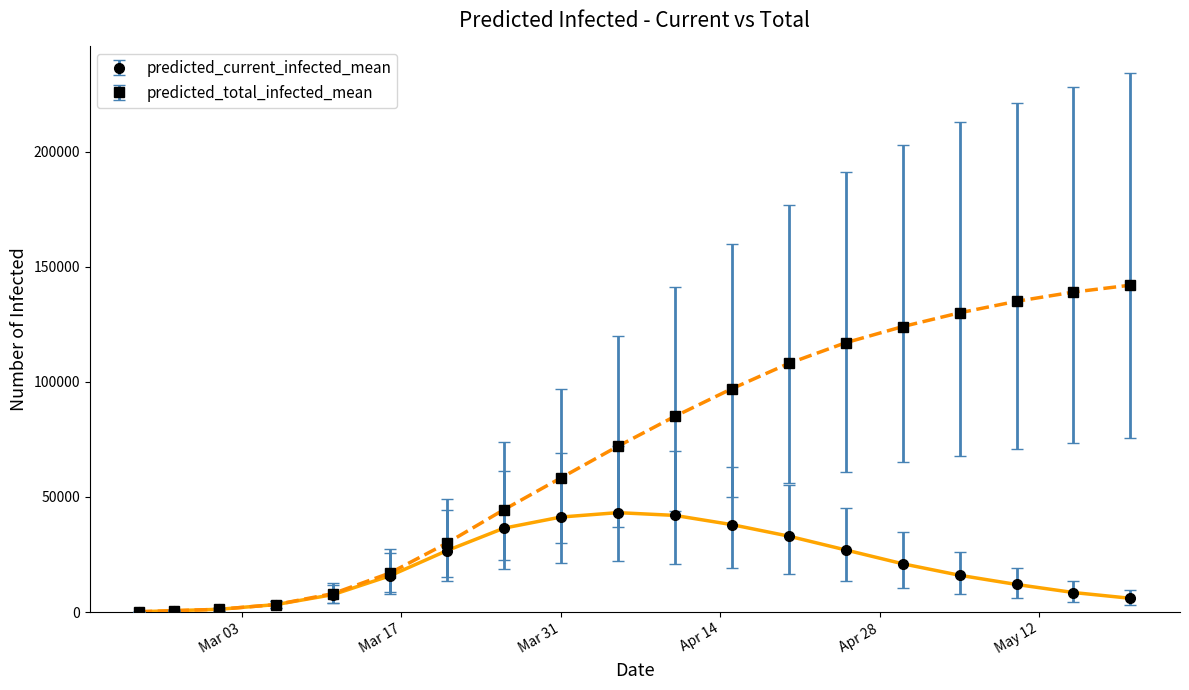

List the series in order of their peak value, lowest first.

predicted_current_infected_mean, predicted_total_infected_mean